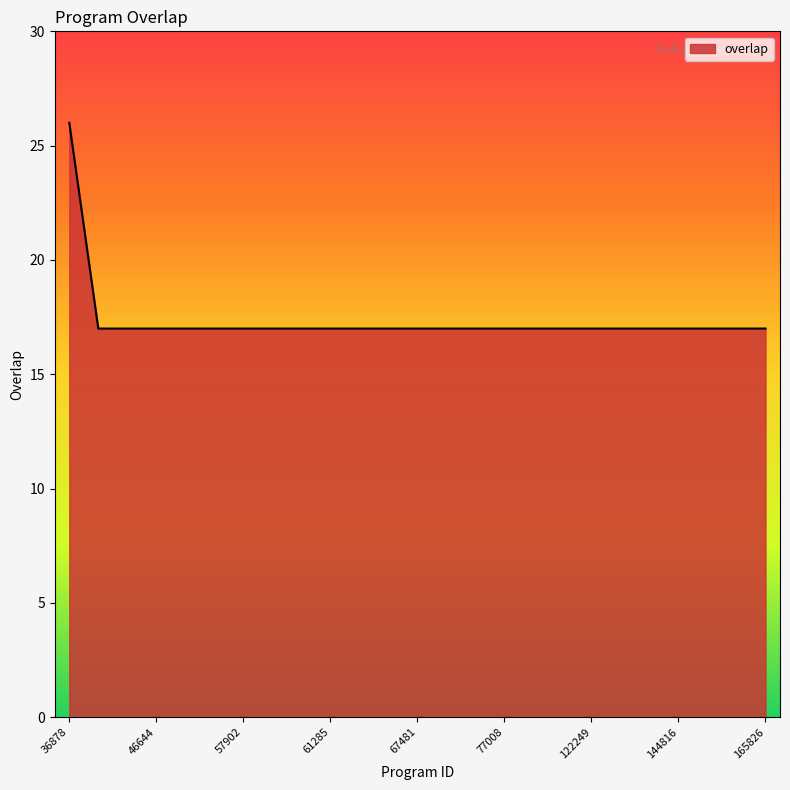

What is the difference between the maximum and minimum values?

9